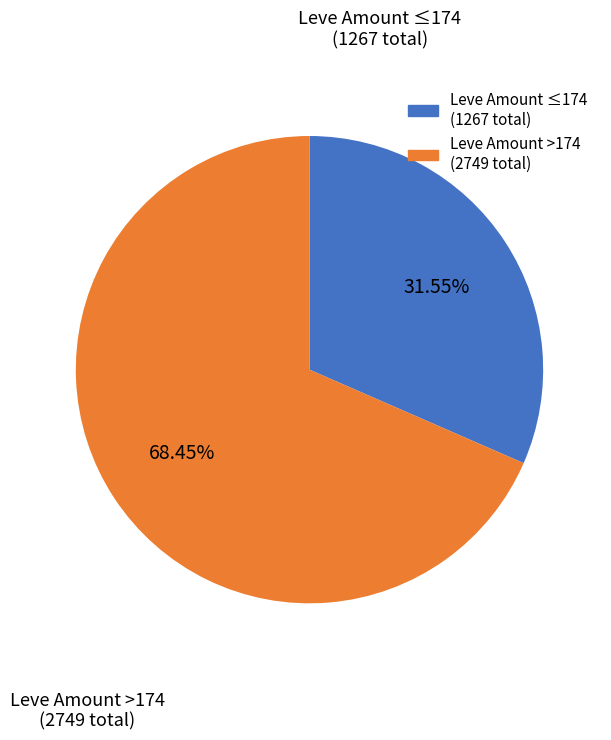

Is there a majority slice in this chart?

Yes